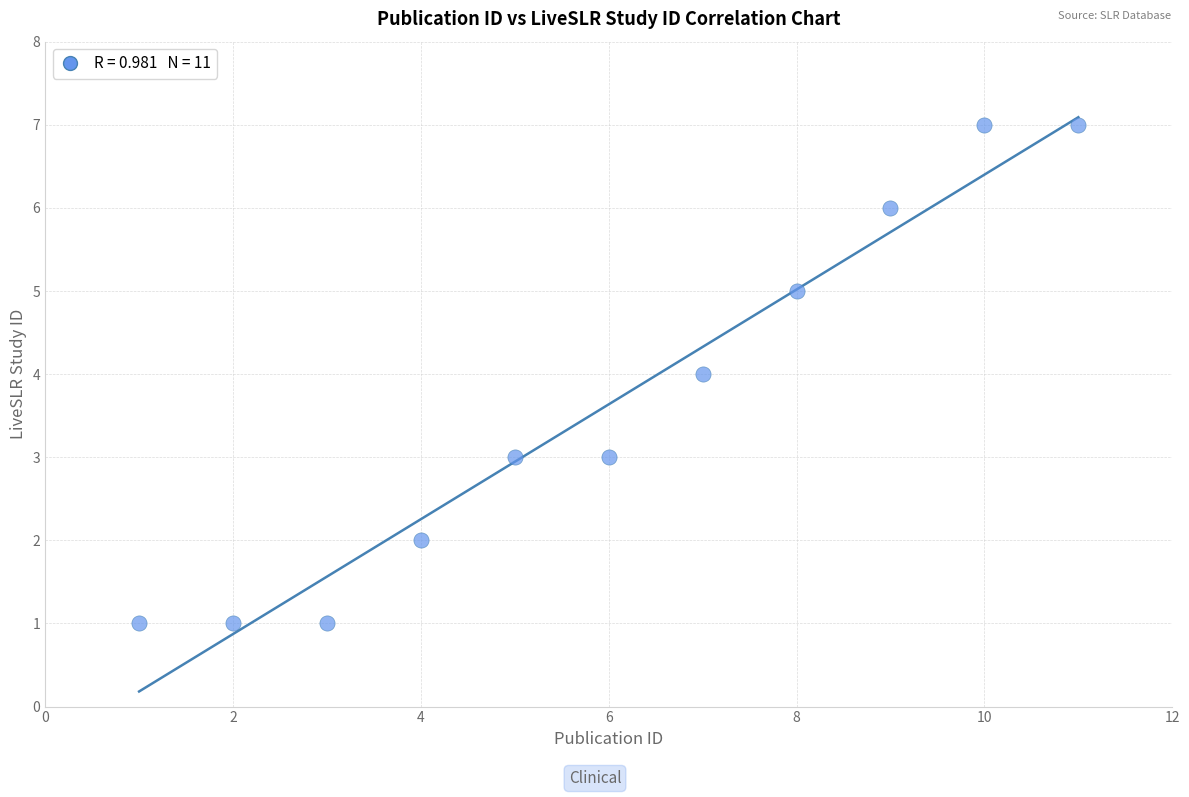

What is the range of Y values (max minus min)?

6